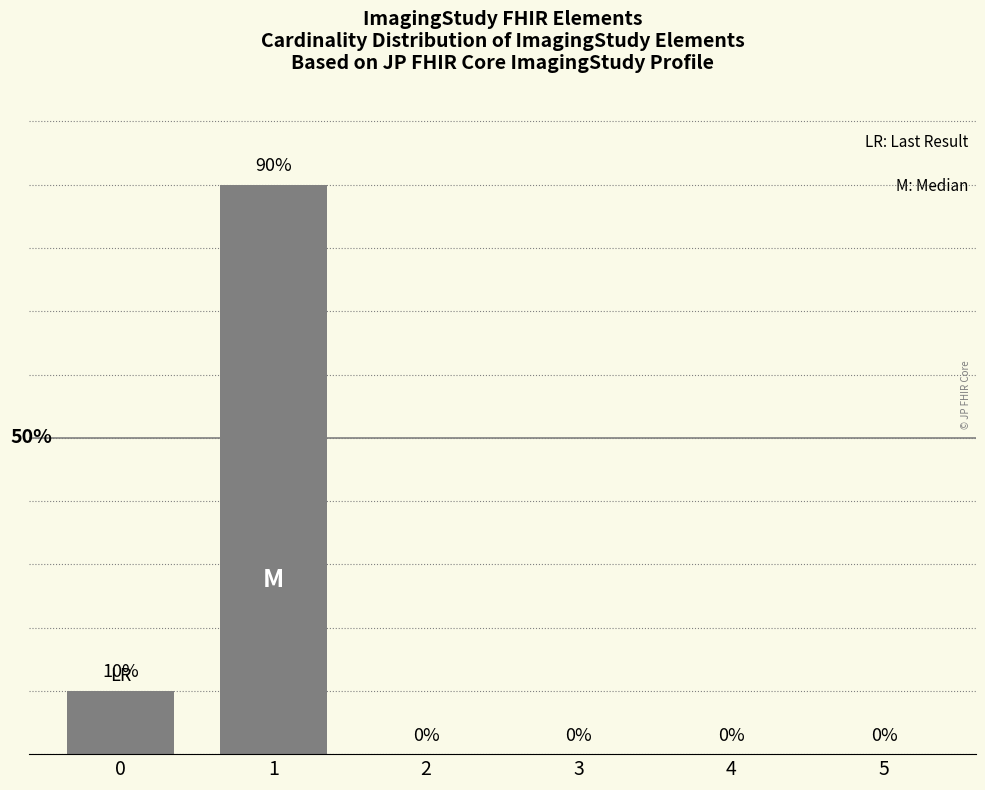

The value at 1 is 90. True or false?

True